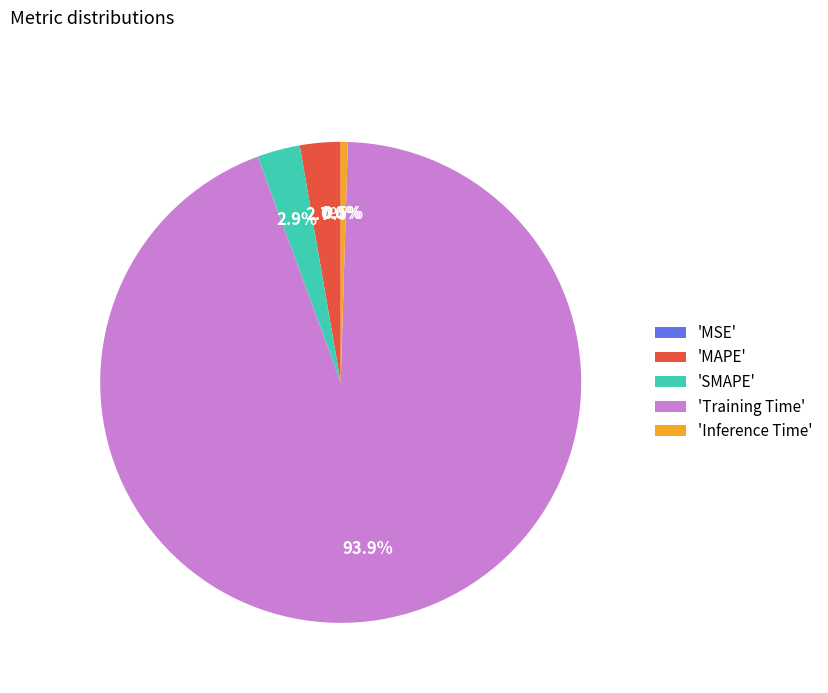

Which slice is the largest?

'Training Time'